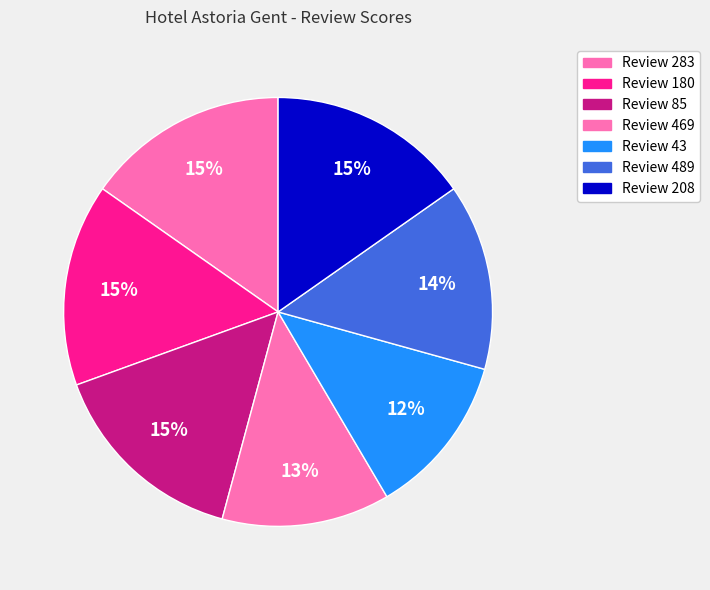

How many segments does this pie chart have?

7